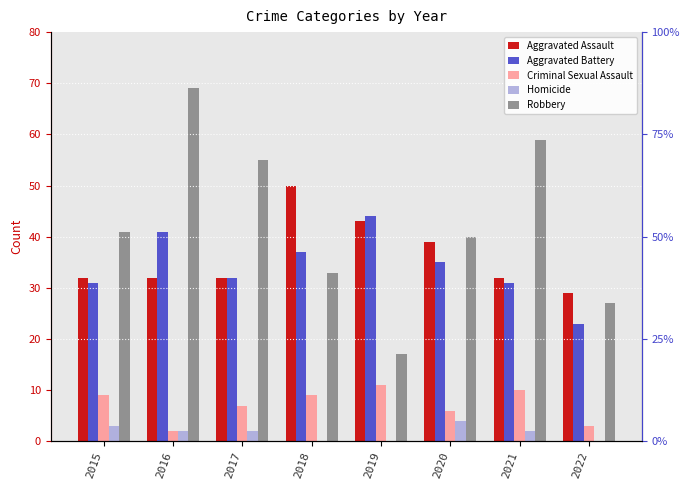

What is the difference between the highest and lowest values at 2020?

36